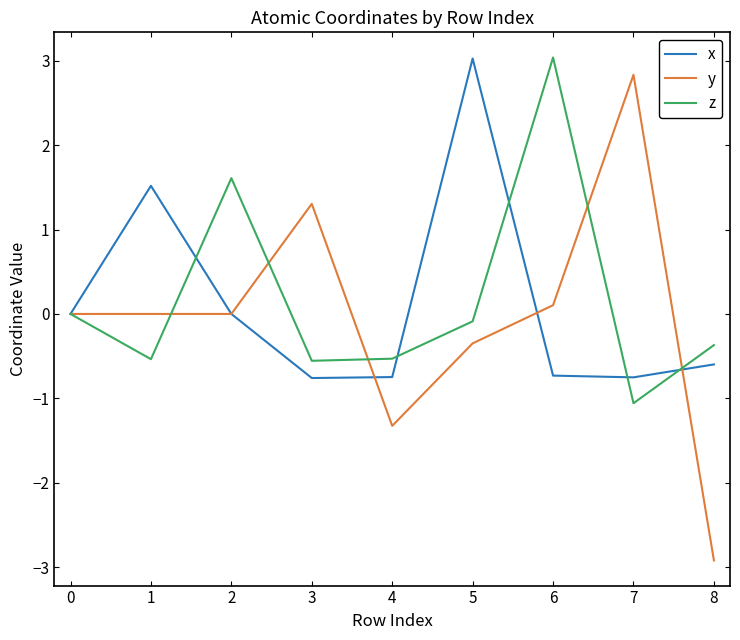

What are all the series names shown in the legend?

x, y, z